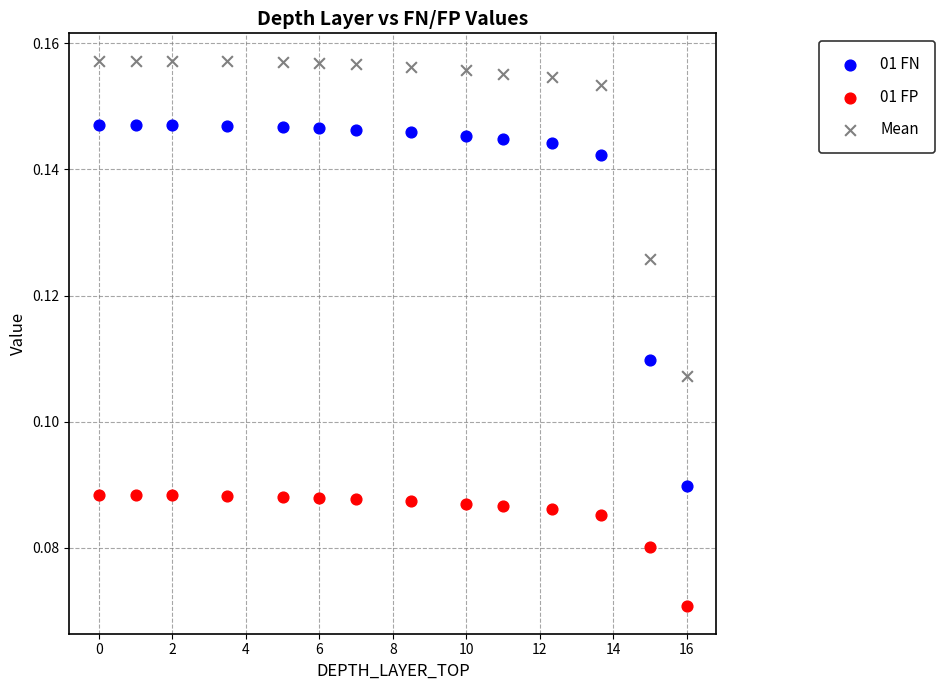

Which series reaches the maximum Y coordinate?

Mean